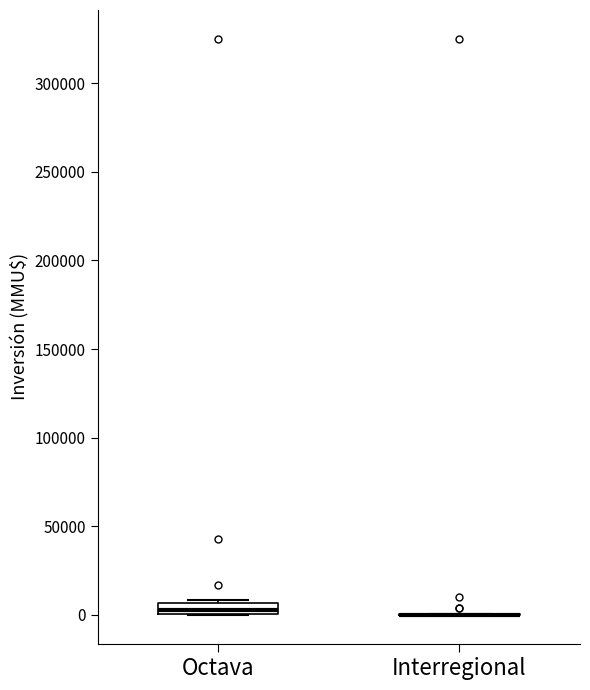

Comparing the boxes themselves (not the whiskers), which one is the tallest?

Octava